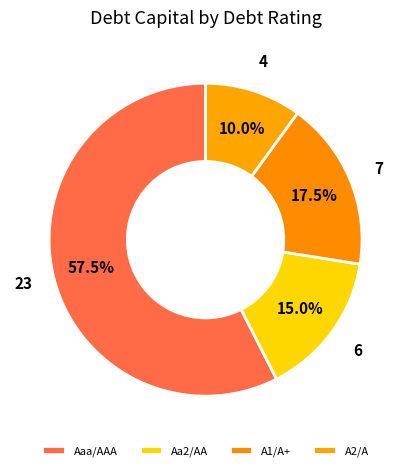

What is the majority slice?

Aaa/AAA